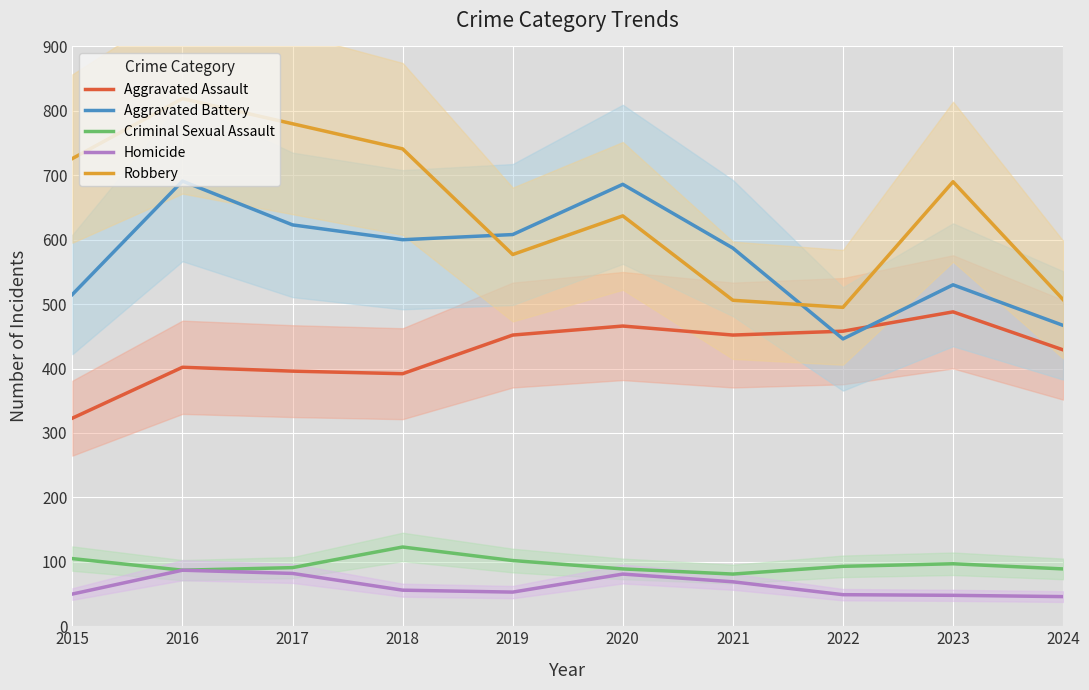

How many interior local peaks does the Criminal Sexual Assault series have?

2